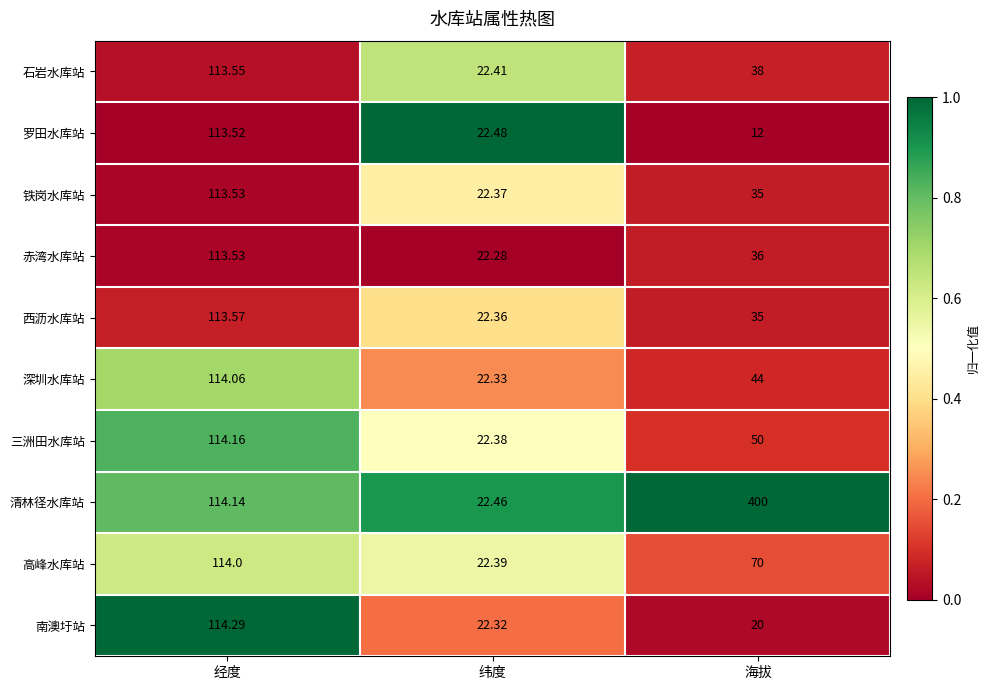

Which series has the largest total across all categories?

清林径水库站